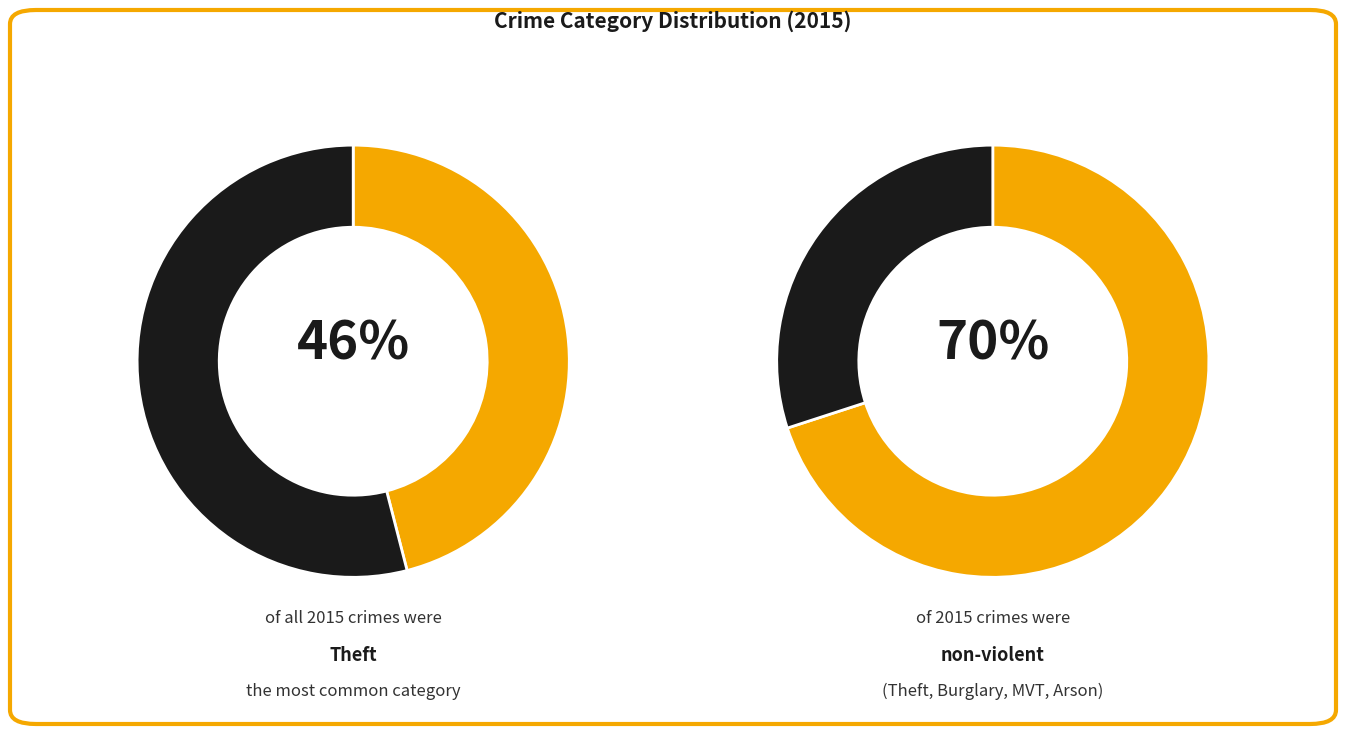

Does Aggravated Assault account for over 50% of the chart?

No